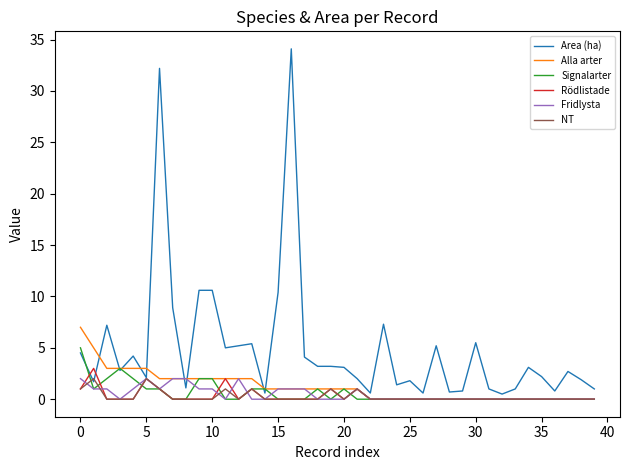

At how many categories does at least one series exceed 30?

2